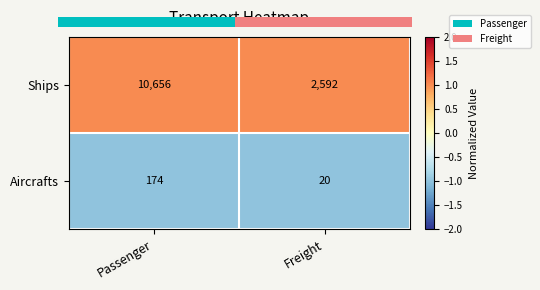

The Aircrafts series shows 31 at Freight. True or false?

False